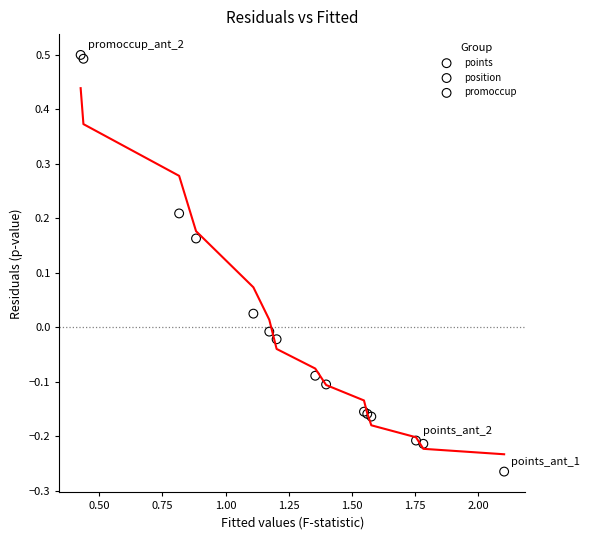

Which series contains the lowest Y value?

points